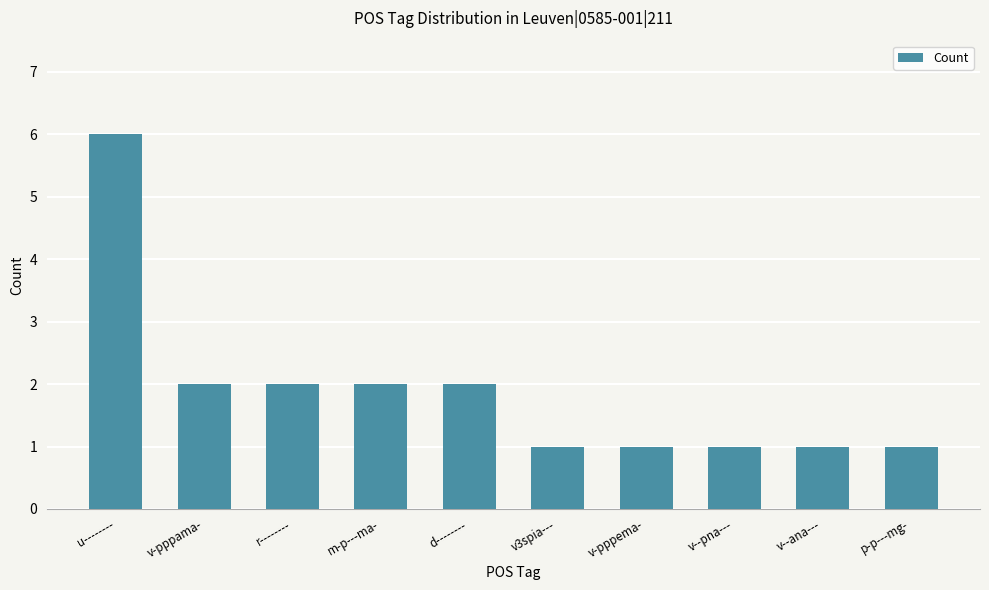

Which category has the highest value across all series?

u--------